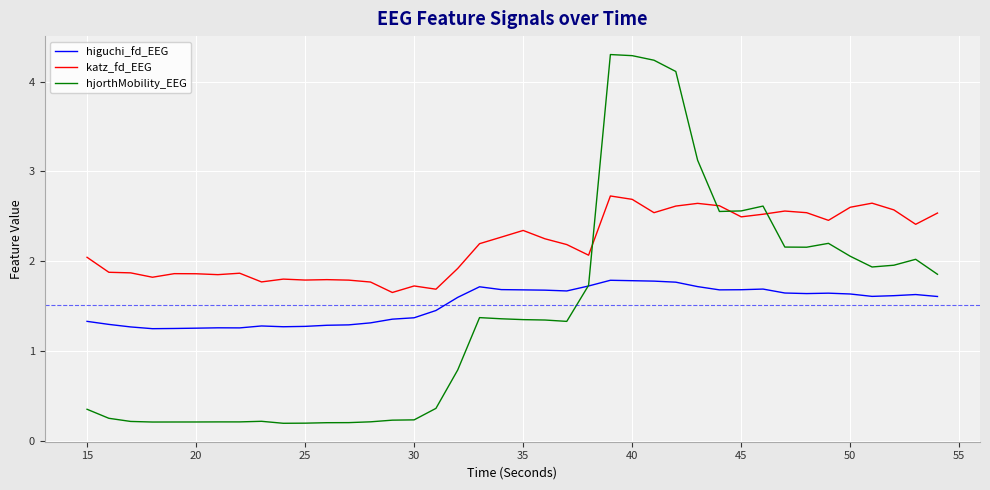

Which series has the largest range (max minus min)?

hjorthMobility_EEG